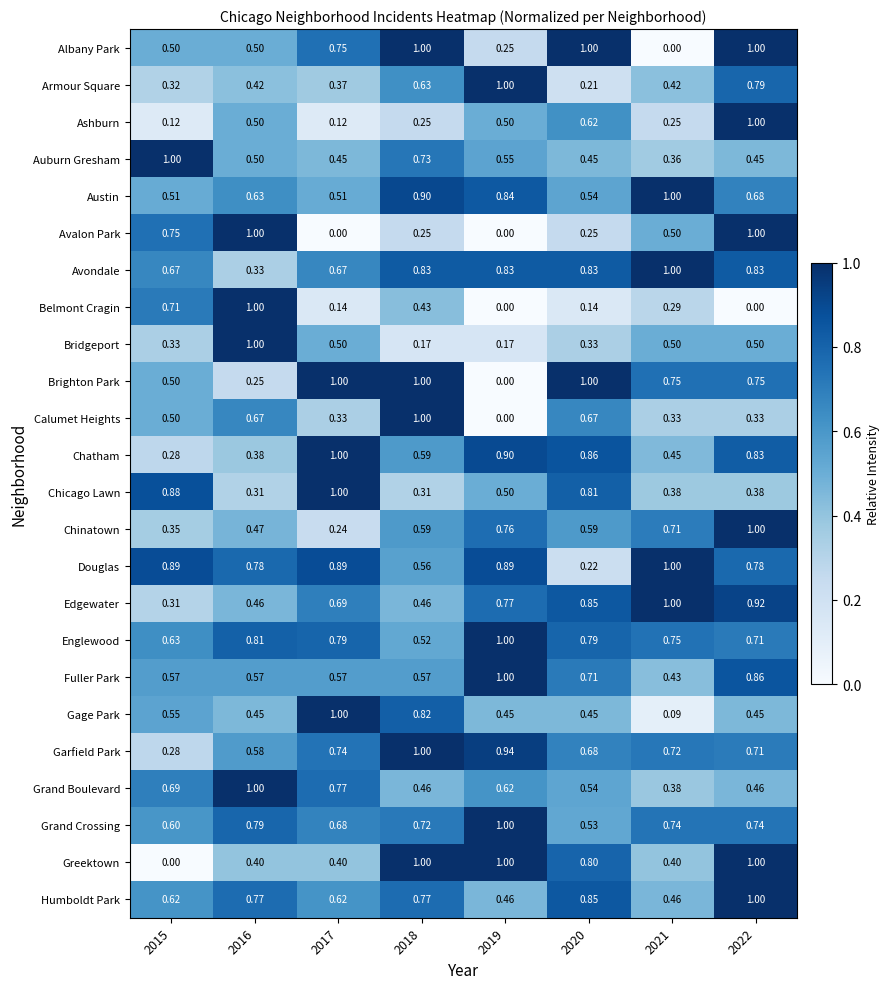

At how many categories does at least one series exceed 0?

8